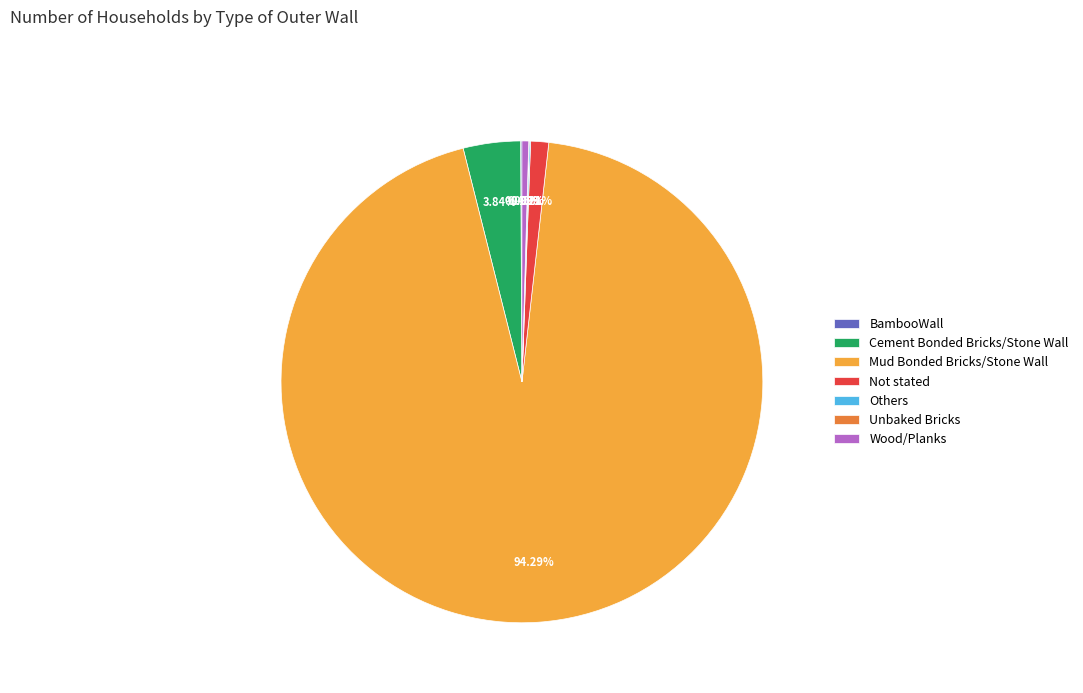

Which slice is the largest?

Mud Bonded Bricks/Stone Wall